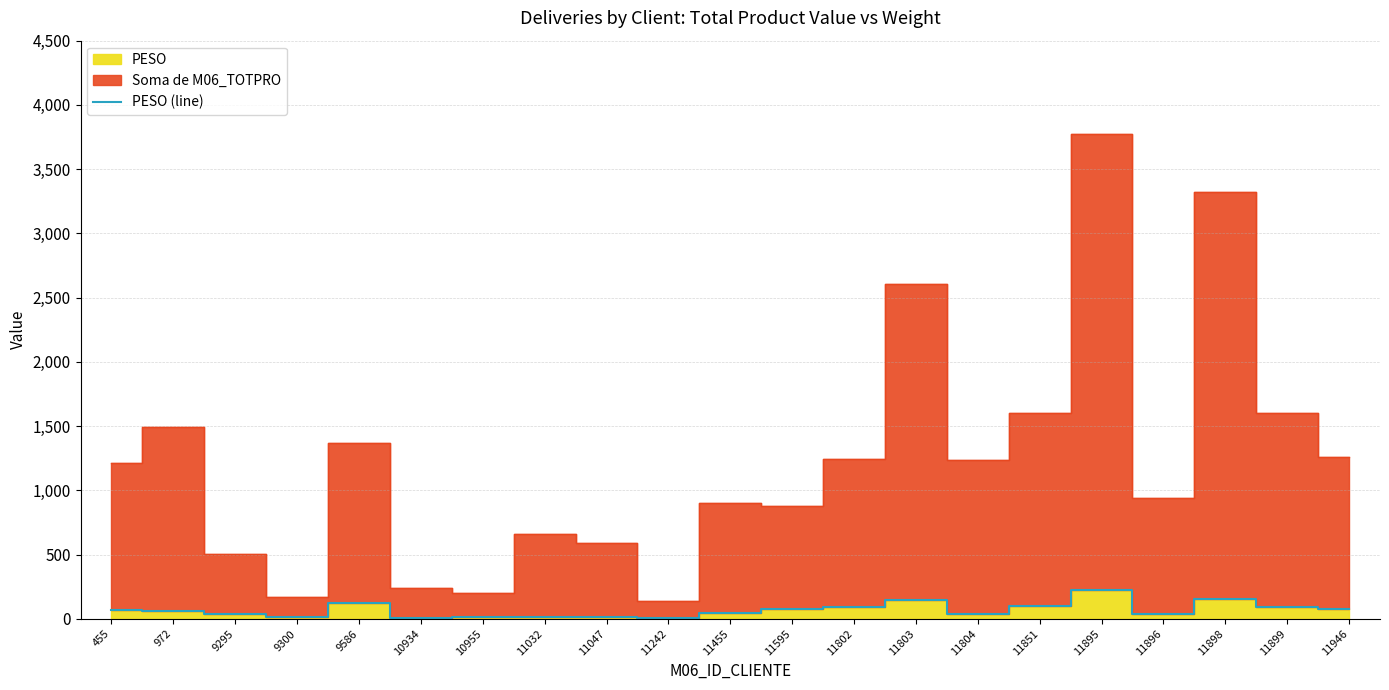

What is the sum of the values at 11802 and 11946?

165.5